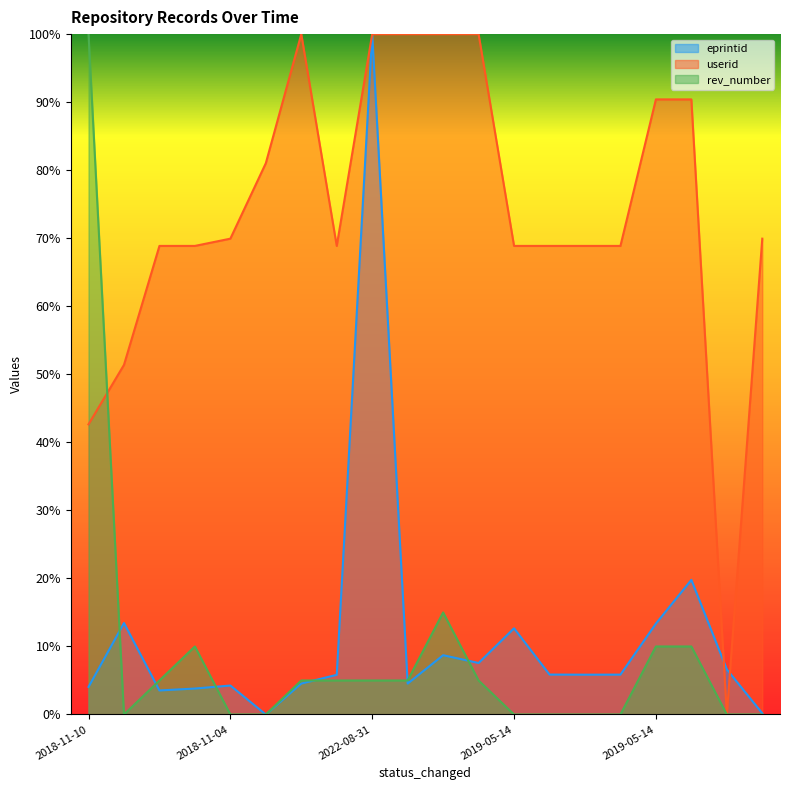

What are all the series names shown in the legend?

eprintid, userid, rev_number